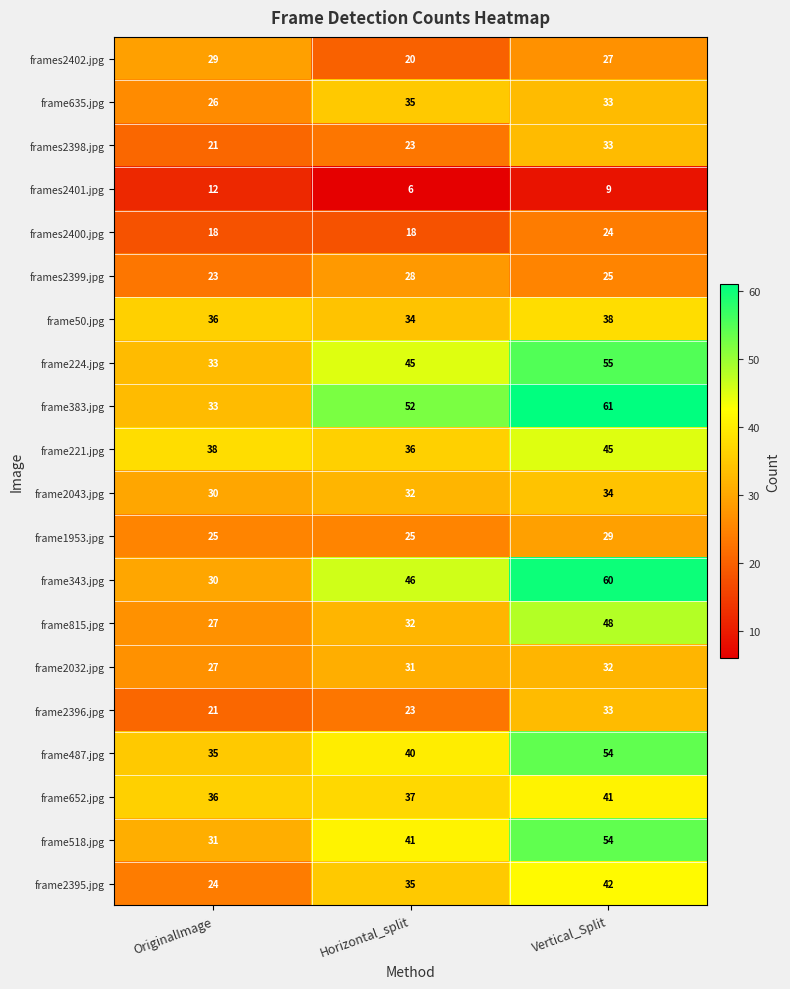

The value of frame2032.jpg at Horizontal_split is 45. True or false?

False